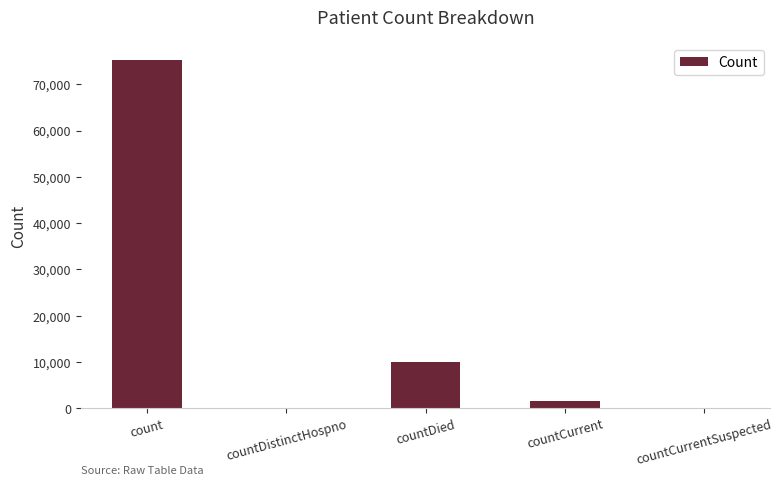

Reading left to right, extract all data points from this chart.

75167	0	10059	1655	0